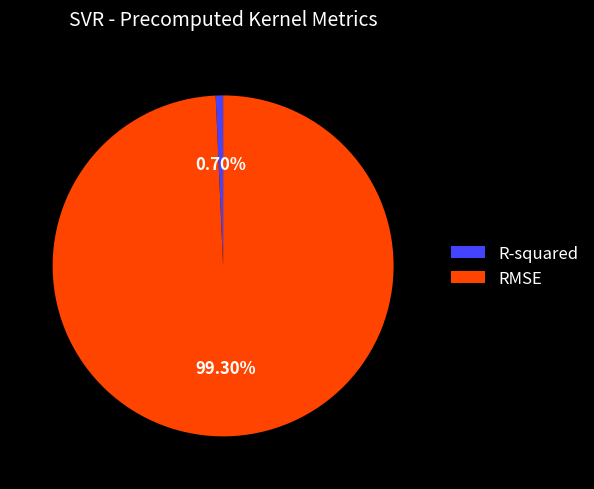

Which slice is the smallest?

R-squared